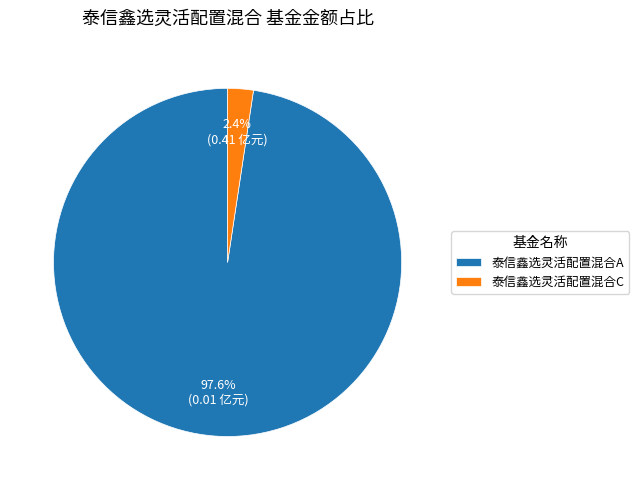

To the nearest percent, what is the difference between the largest and smallest slice percentages?

95%